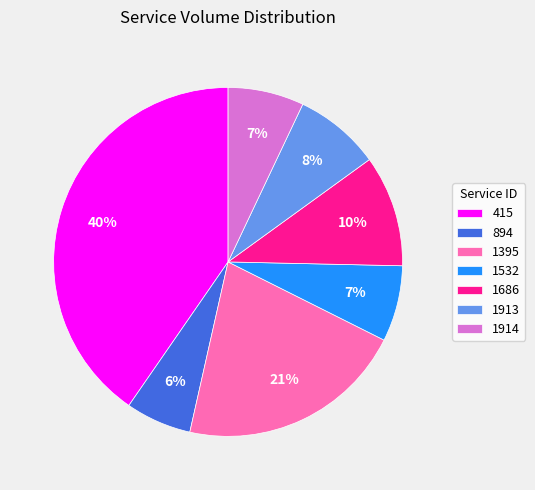

Which slice is the largest?

415